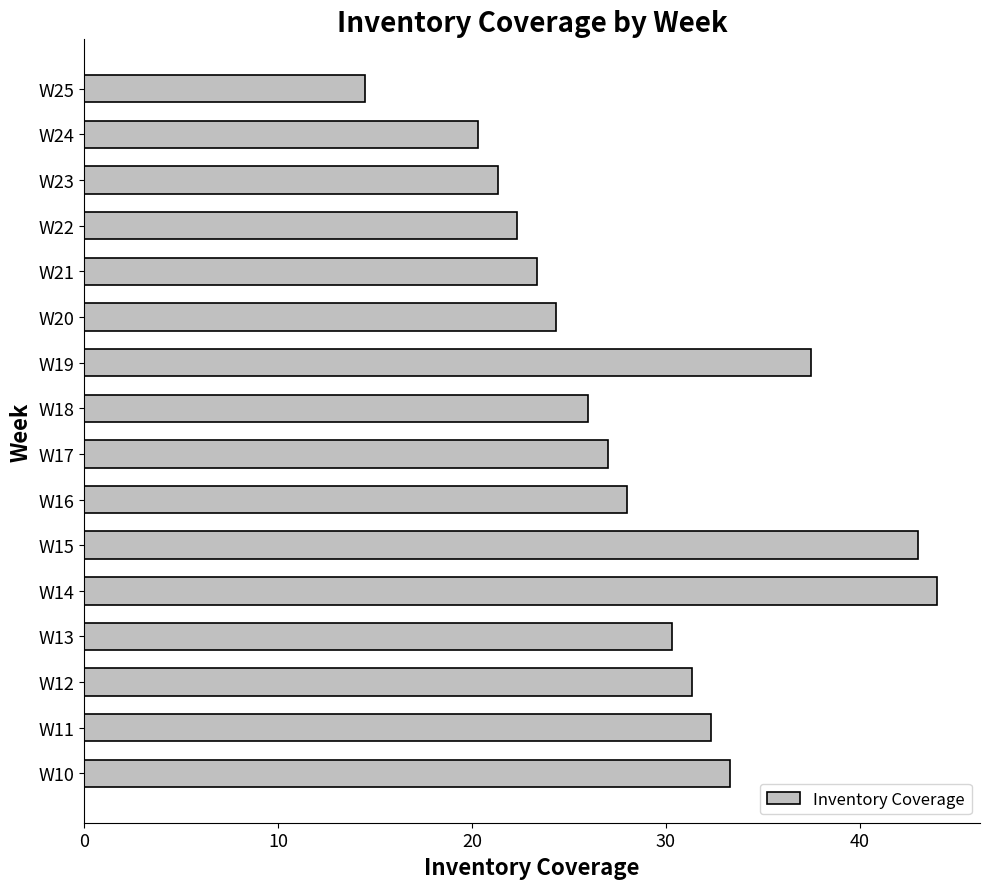

What is the smallest value displayed?

14.5